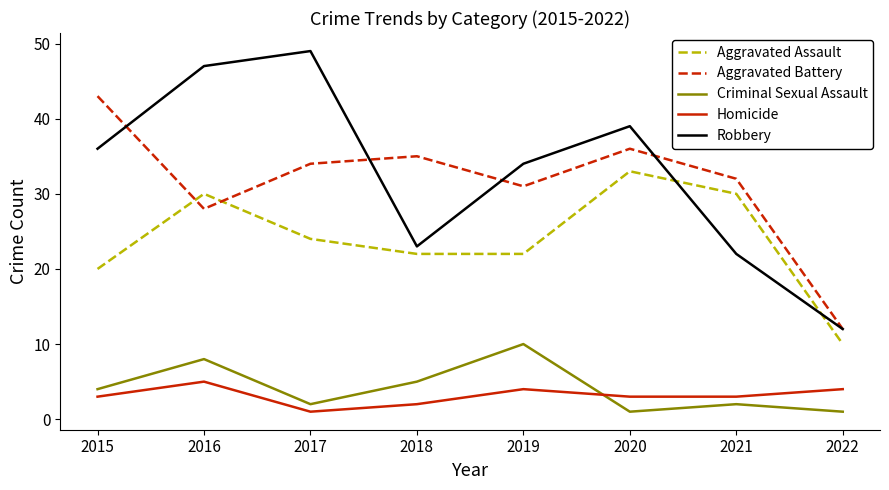

Reading left to right, extract all data points from this chart.

Aggravated Assault: 20	30	24	22	22	33	30	10
Aggravated Battery: 43	28	34	35	31	36	32	12
Criminal Sexual Assault: 4	8	2	5	10	1	2	1
Homicide: 3	5	1	2	4	3	3	4
Robbery: 36	47	49	23	34	39	22	12